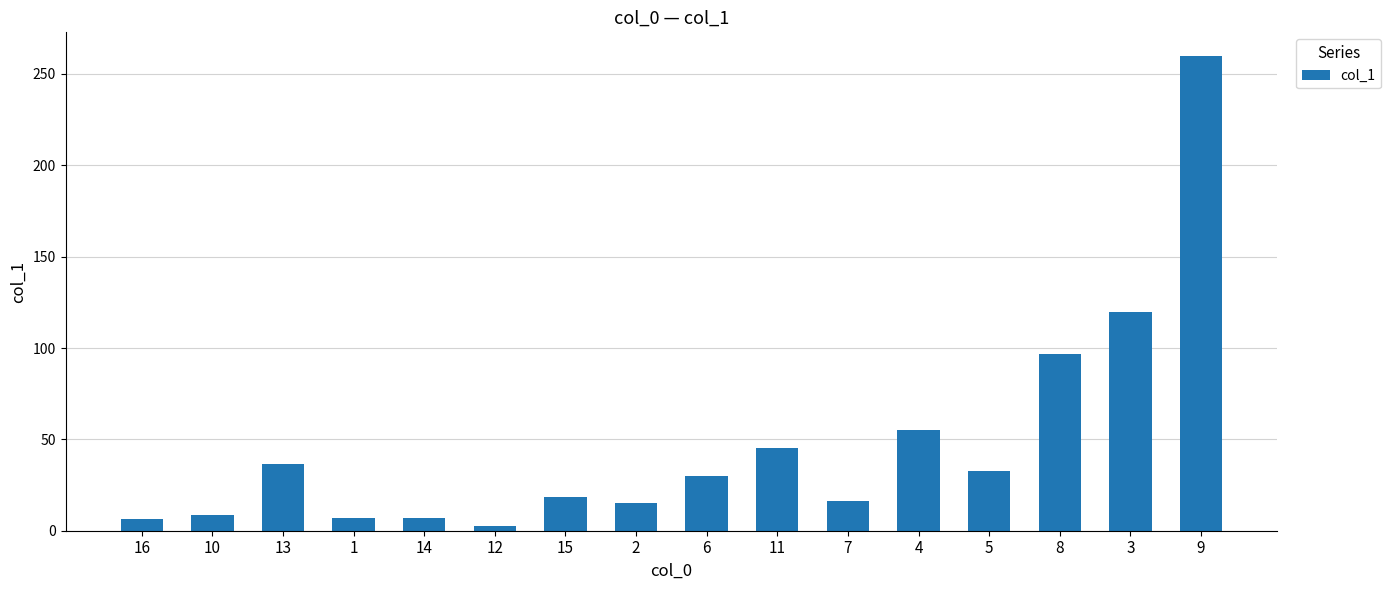

What is the minimum value shown in the chart?

2.8